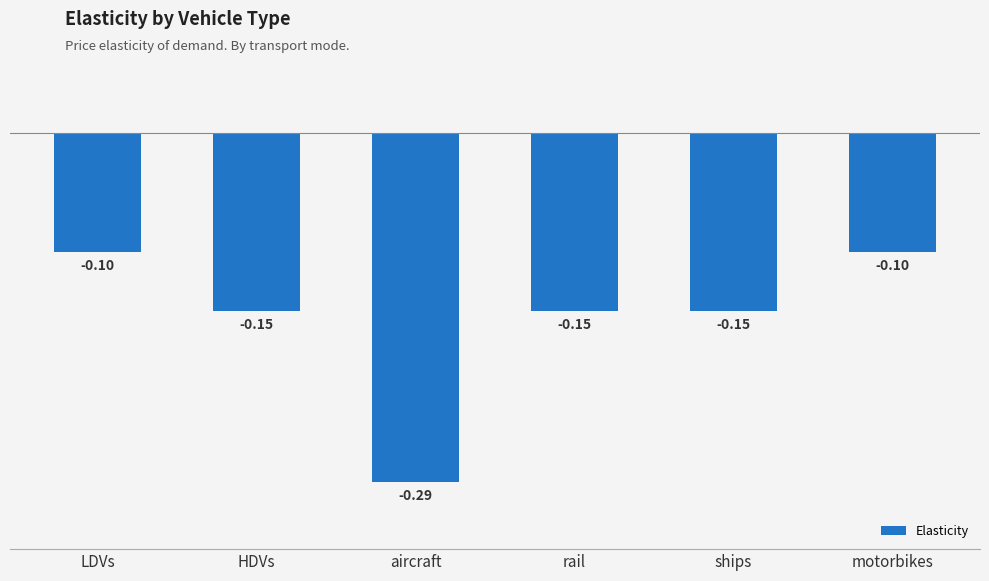

Between HDVs and LDVs, which is larger?

LDVs